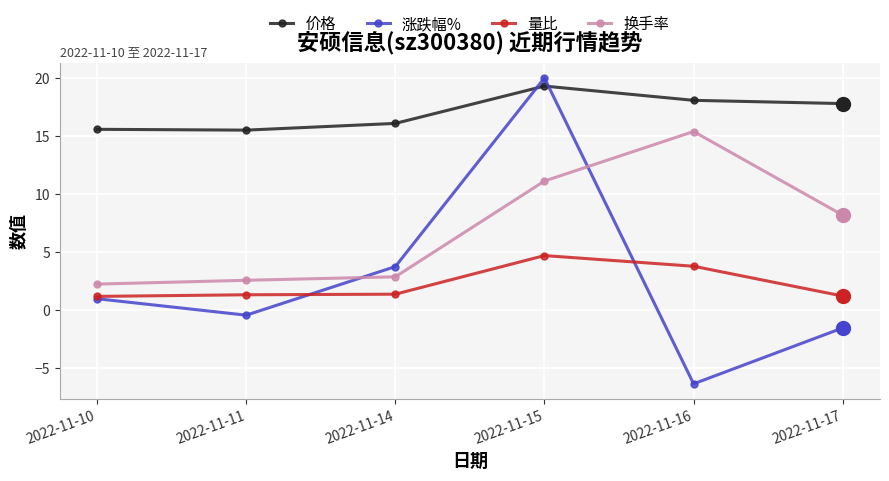

Which series has the largest total across all categories?

价格